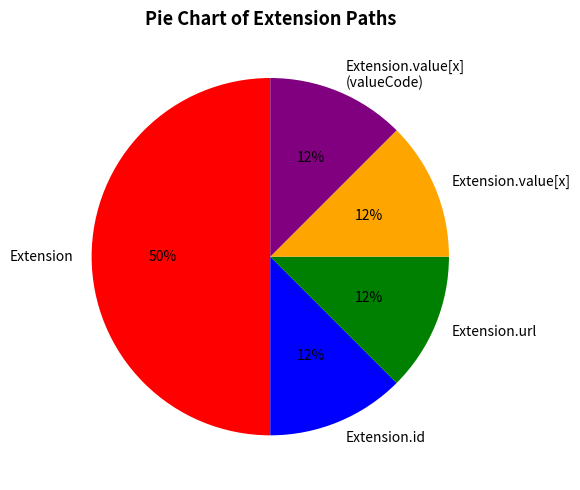

What is the largest slice in the pie chart?

Extension